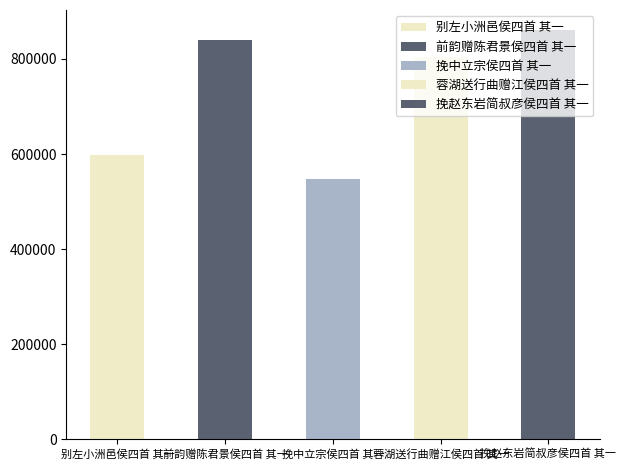

The value at 前韵赠陈君景侯四首 其一 is 839743. True or false?

True